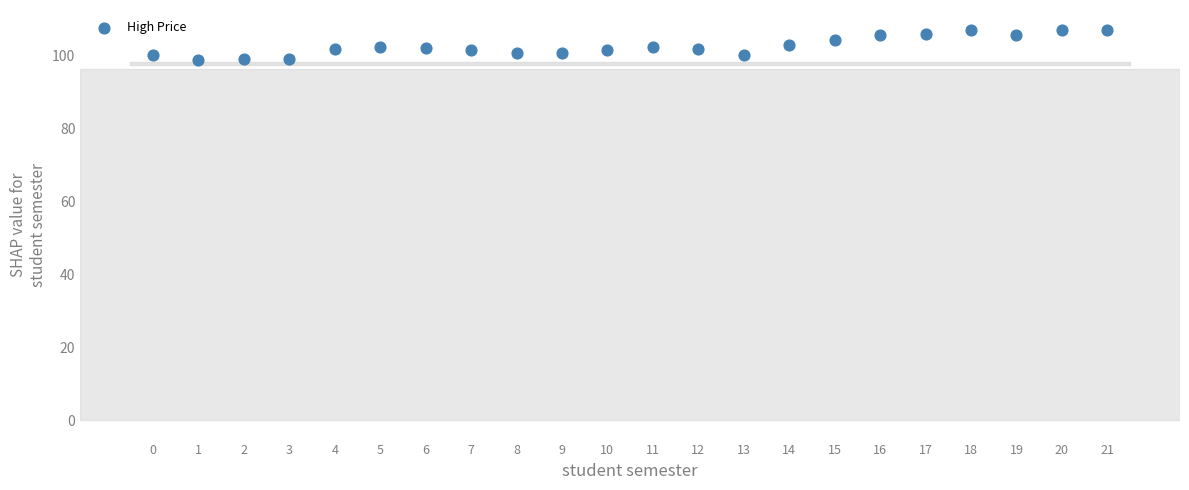

What is the range of Y values (max minus min)?

8.4